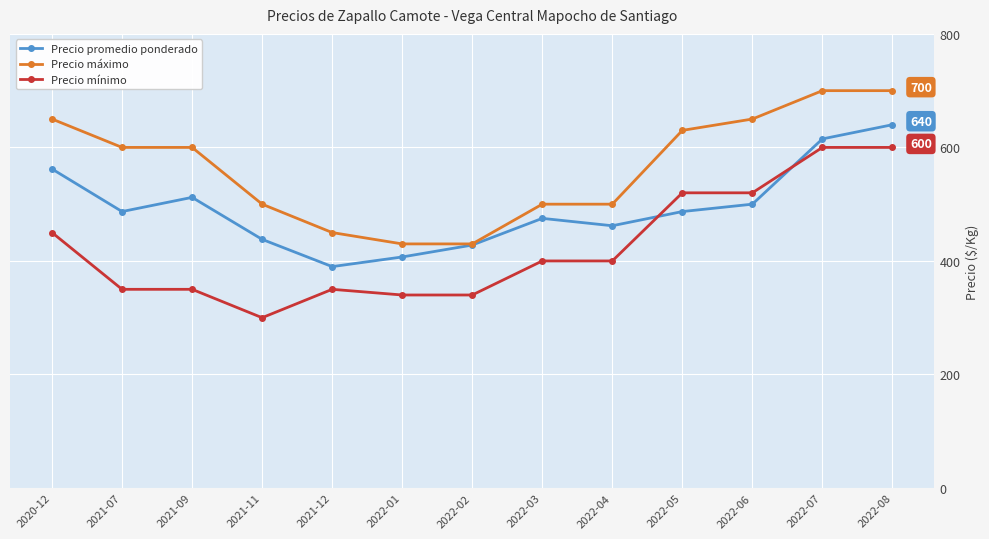

At how many categories does at least one series exceed 360?

13